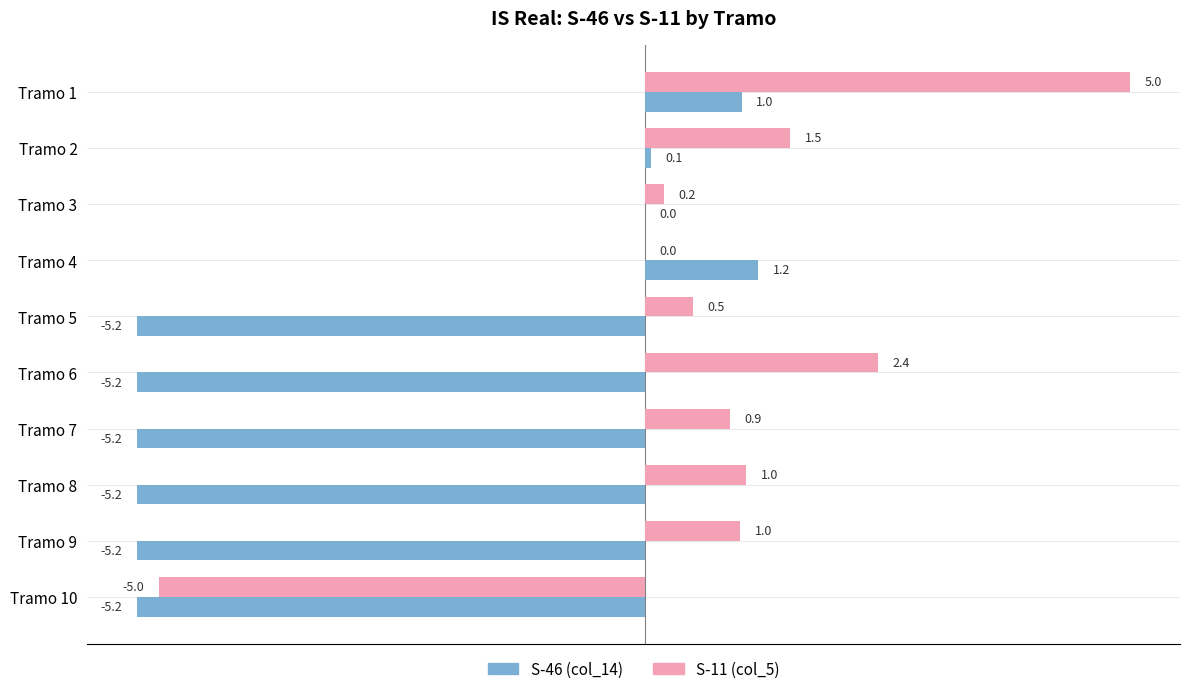

Is it true that S-46 (col_14) equals 1.2 at Tramo 4?

True